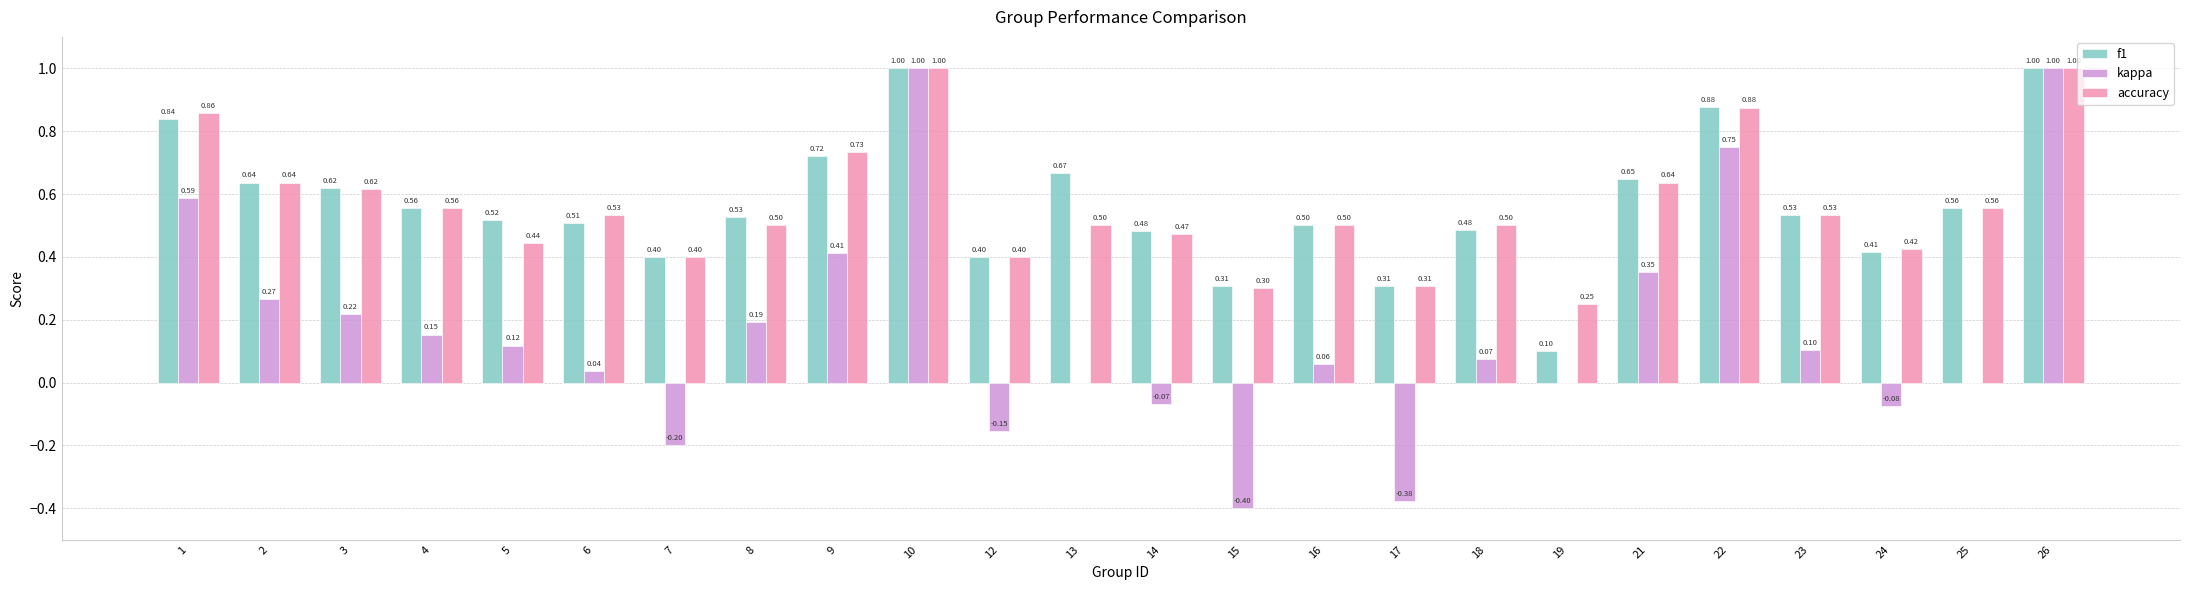

Which series changed the most between 13 and 25?

f1